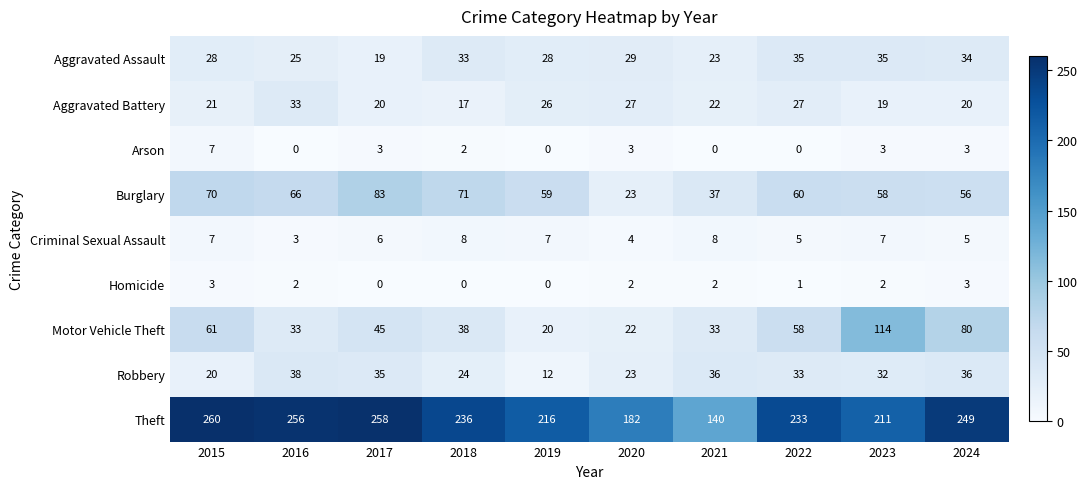

What is the average value of the Aggravated Battery series?

23